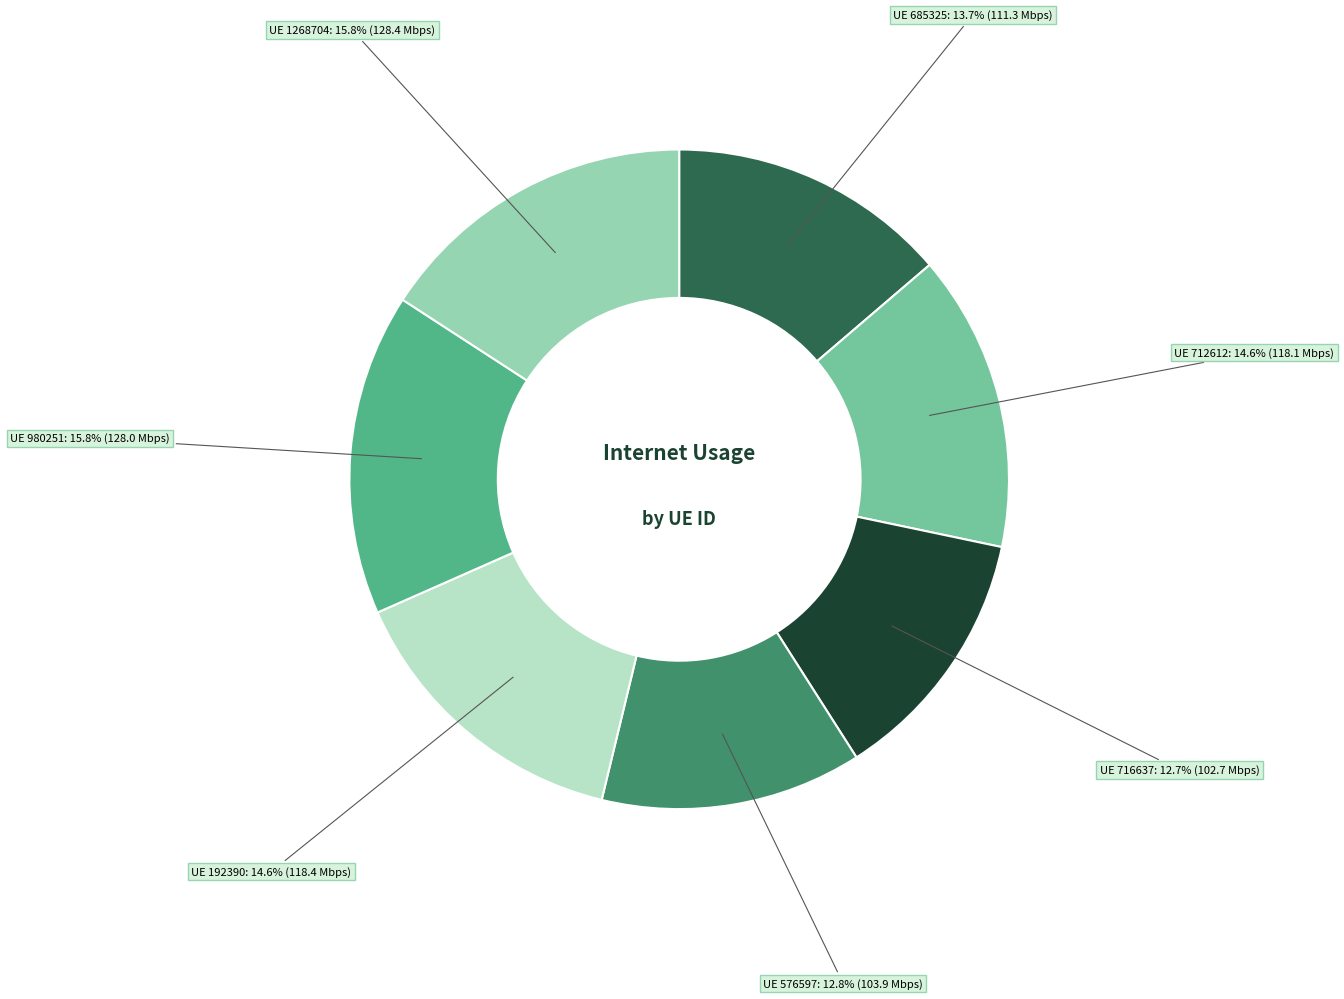

Count the number of slices in the pie.

7